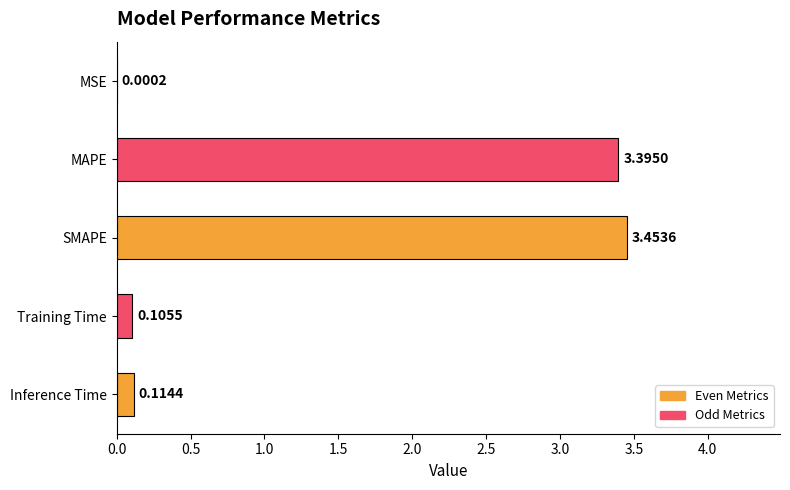

What is the sum of all values?

7.1